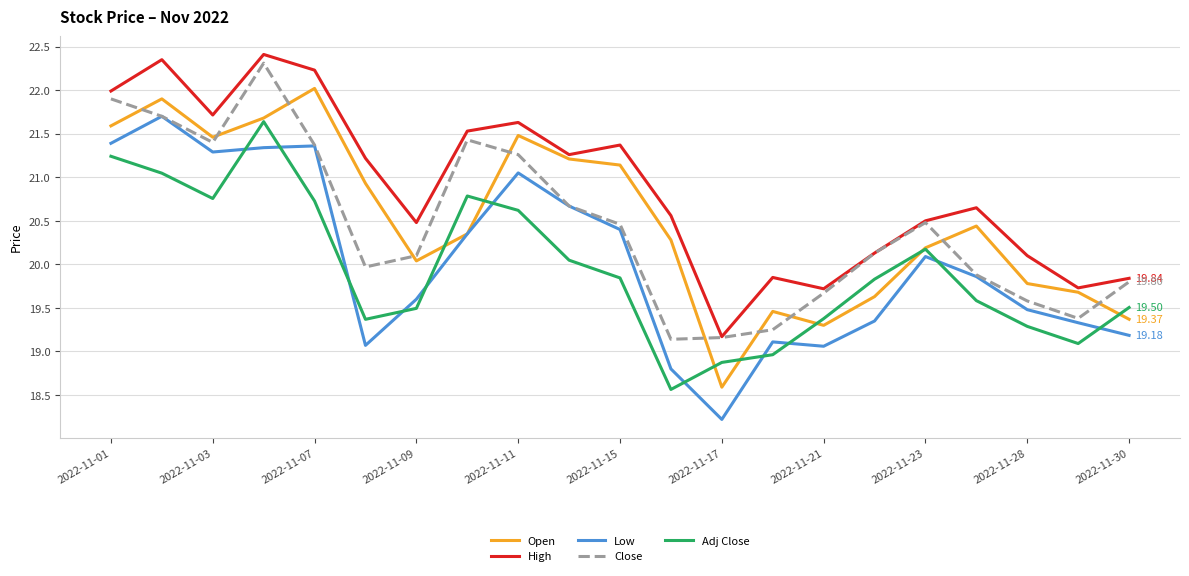

Which series has the largest total across all categories?

High